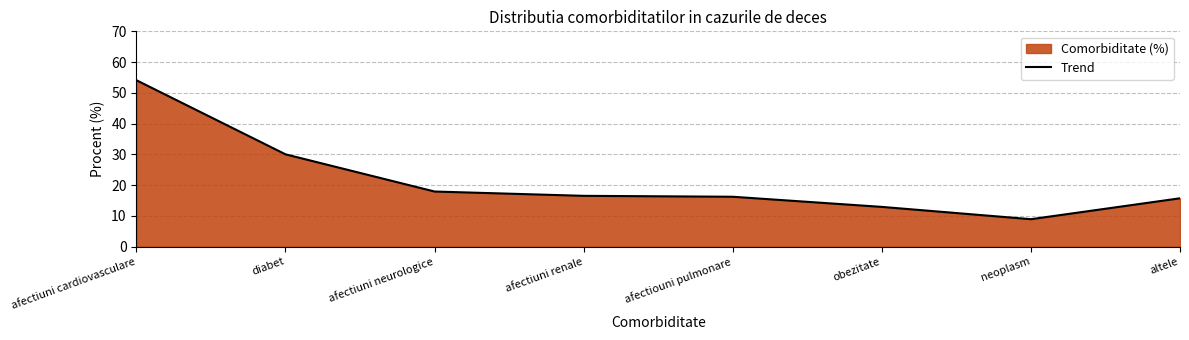

What is the label of the 4th point from the right?

afectiouni pulmonare